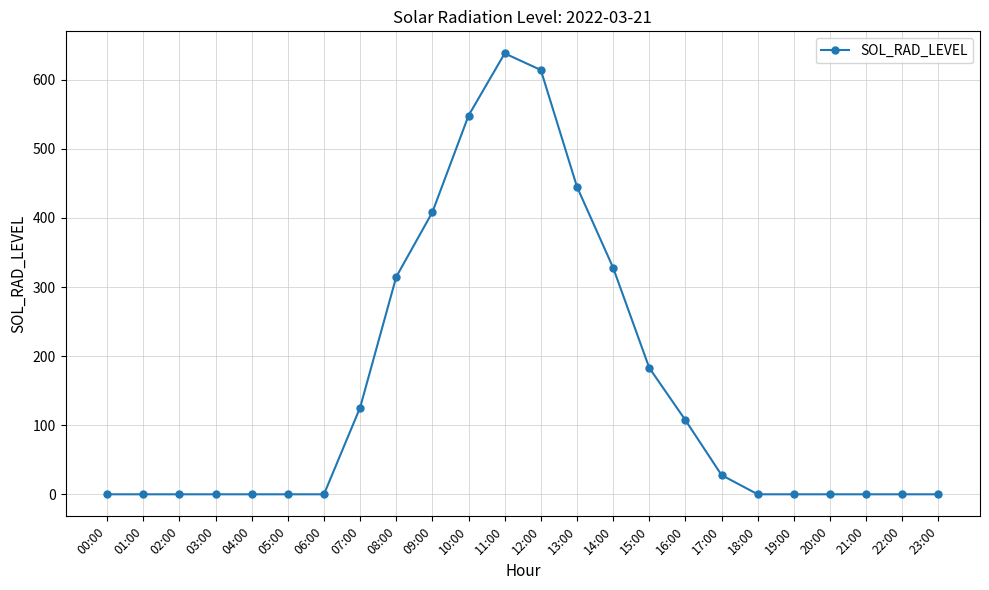

Which has a higher value, 10:00 or 20:00?

10:00